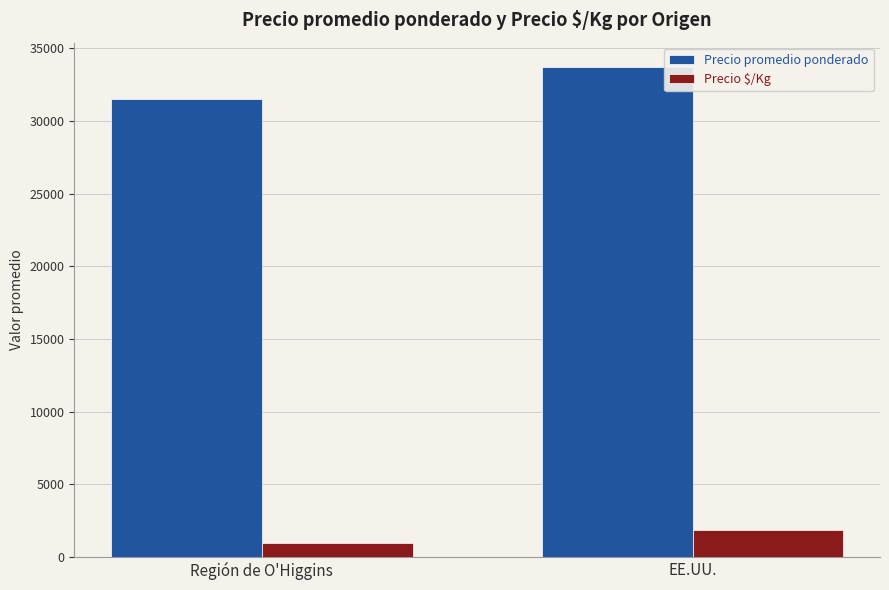

List the series in order of their overall mean, lowest first.

Precio $/Kg, Precio promedio ponderado